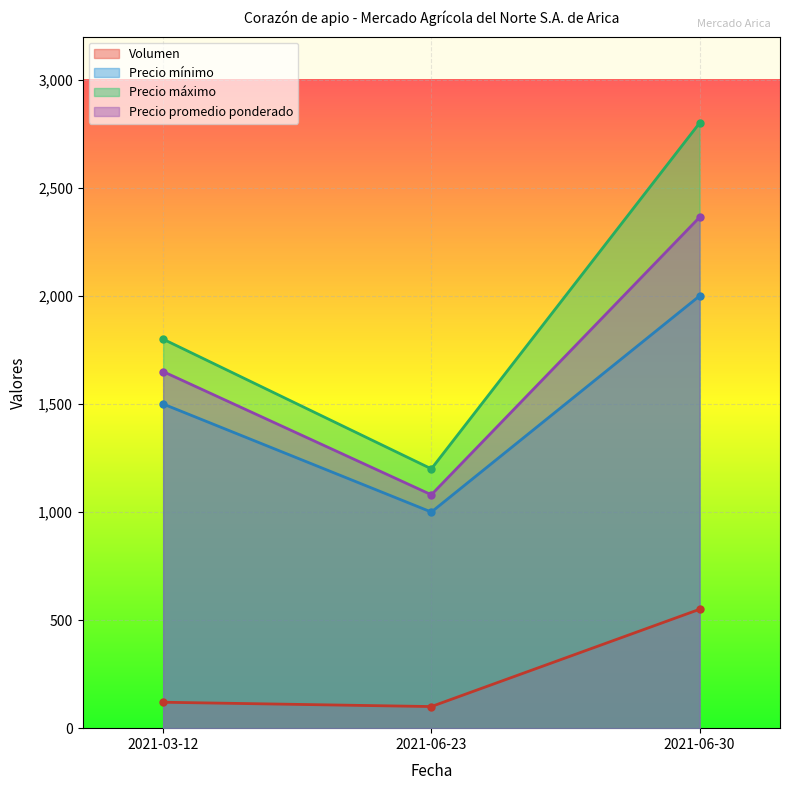

The Precio máximo series shows 2800 at 2021-06-30. True or false?

True